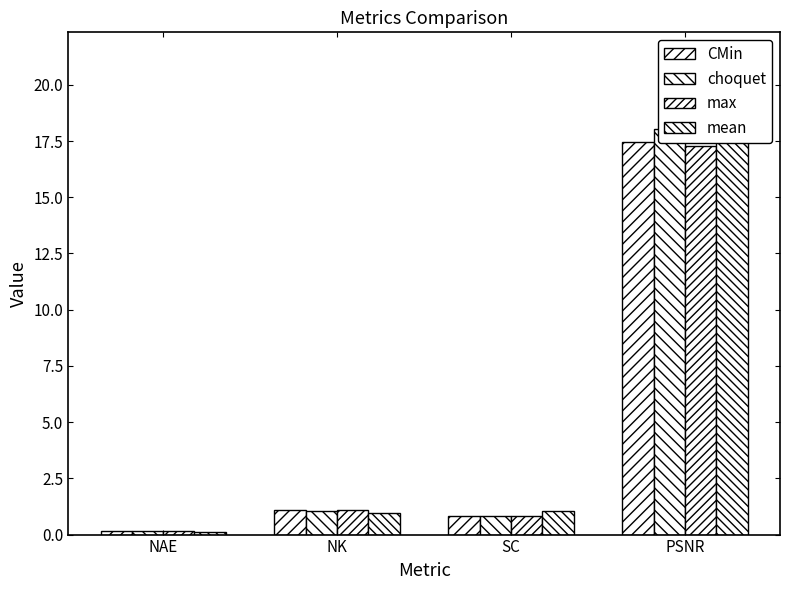

What are all the series names shown in the legend?

CMin, choquet, max, mean